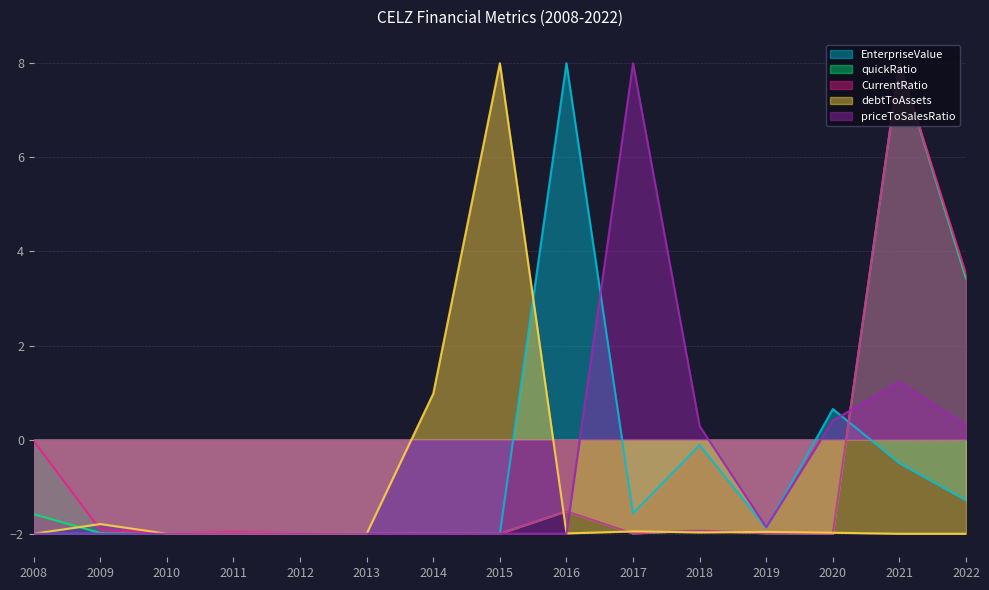

What is the total value across all series at 2010?

-10.0